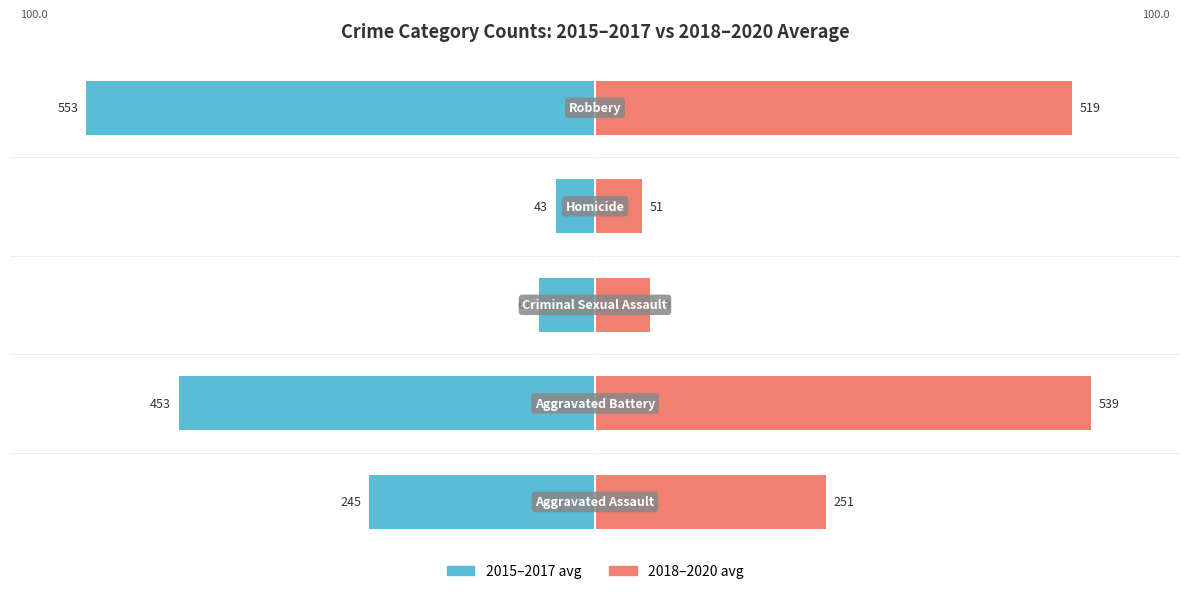

Rank the series at 3 from highest to lowest value.

2018–2020 avg, 2015–2017 avg